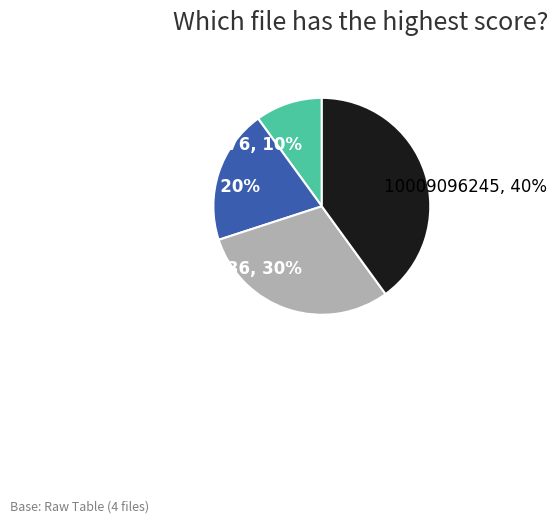

To the nearest percent, what is the difference between the largest and smallest slice percentages?

30%